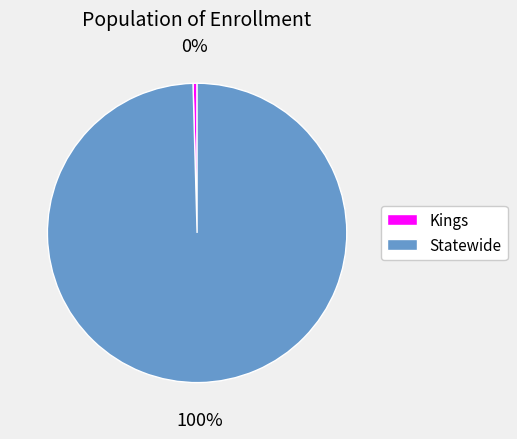

Between Statewide and Kings, which is larger?

Statewide